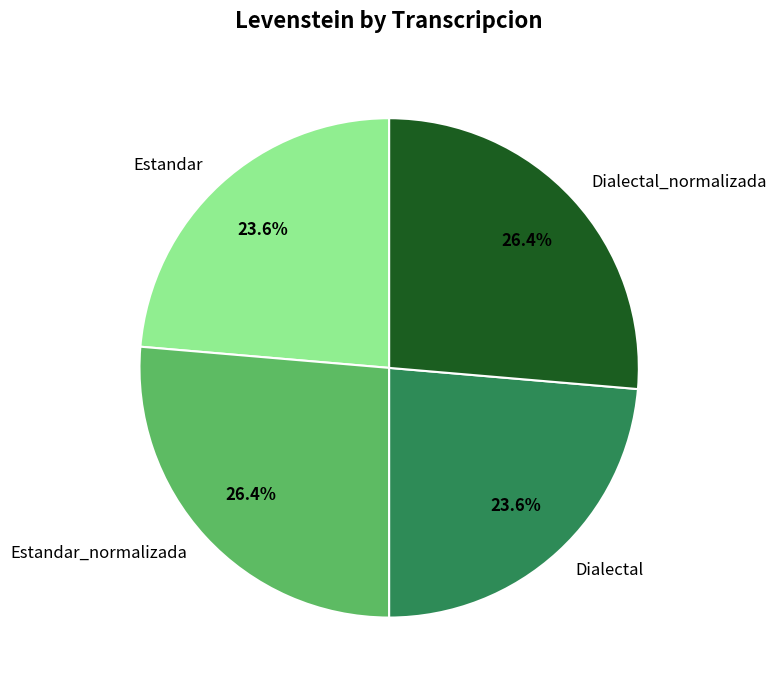

Count the number of slices in the pie.

4